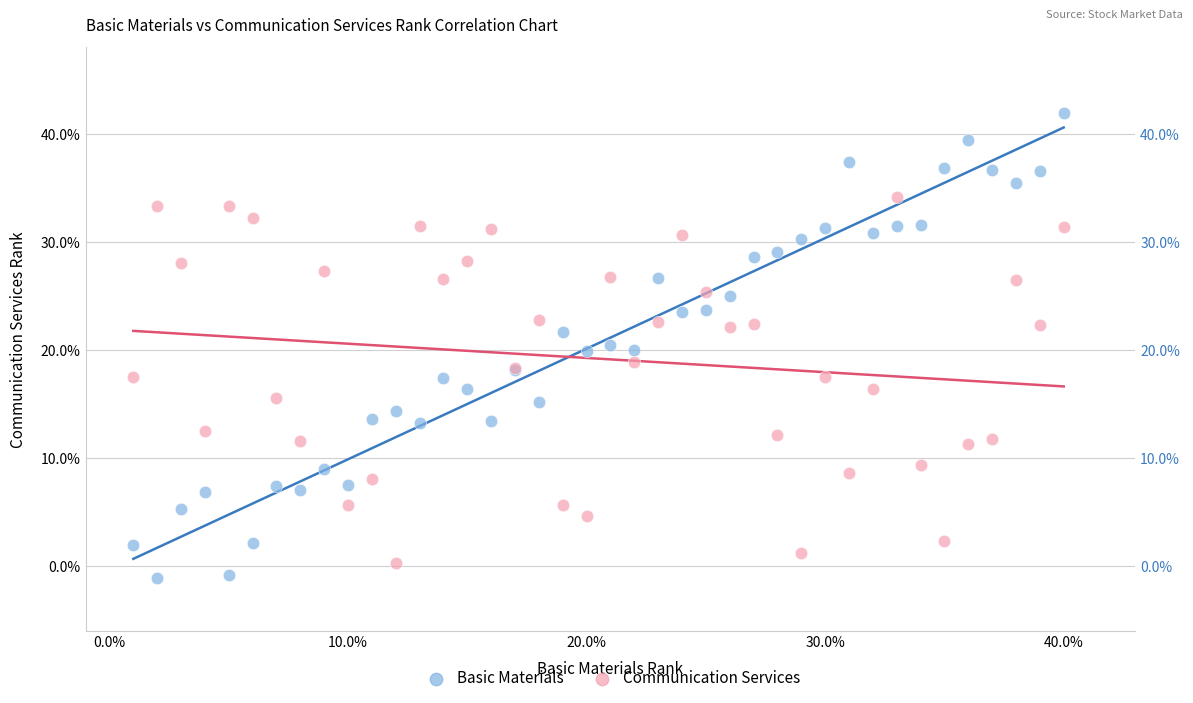

Which series has the widest spread of Y values?

Basic Materials